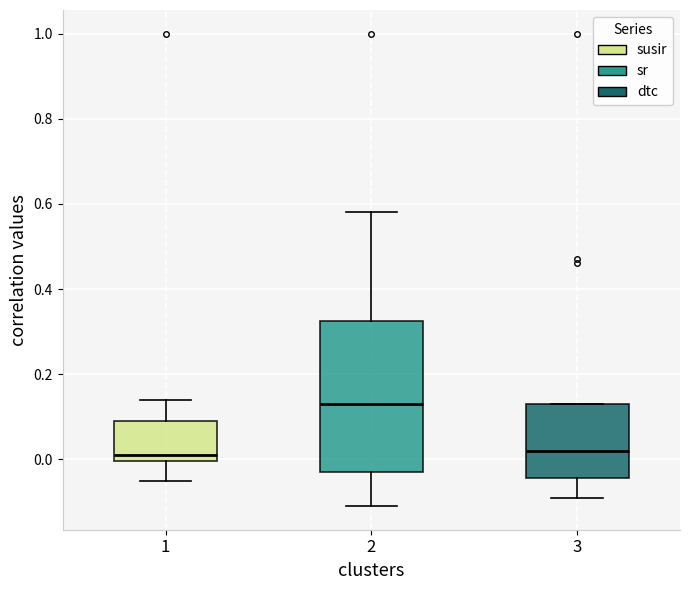

Which box's median line is the highest?

2